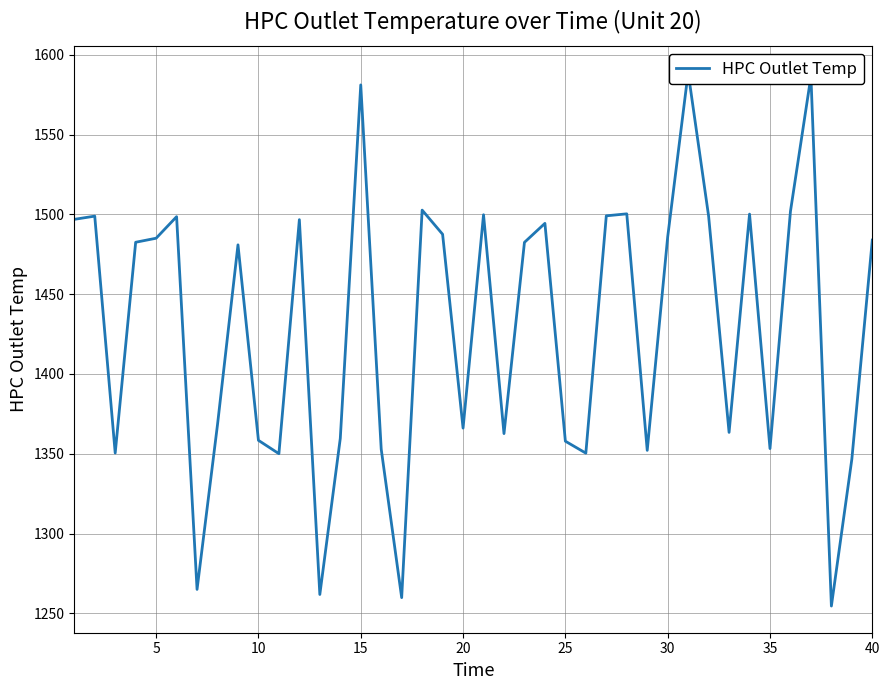

Count the number of values greater than 1482.

21